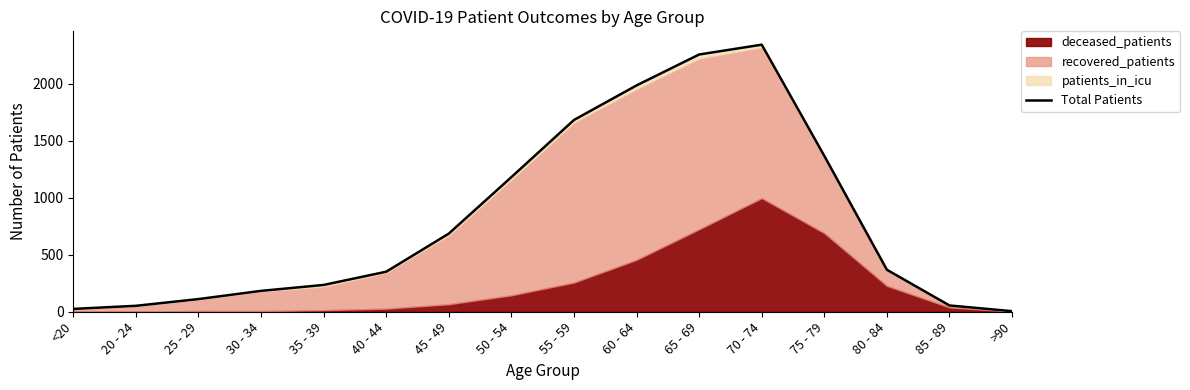

Is it true that the value at 55 - 59 is 1681?

True